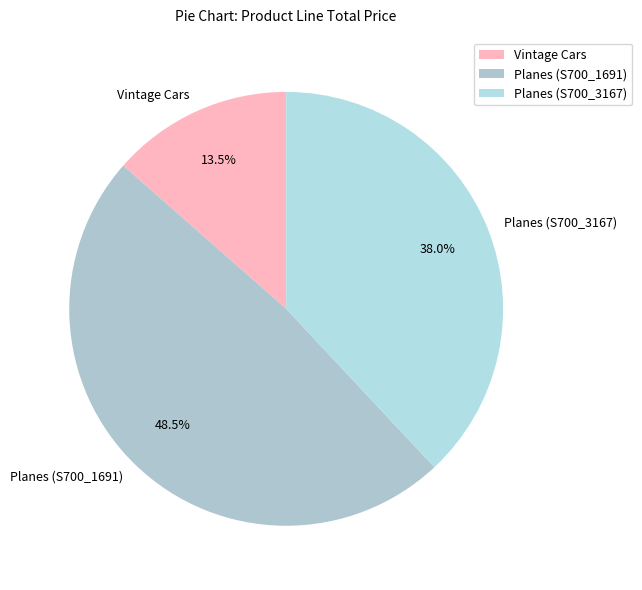

Which slice is the largest?

Planes (S700_1691)